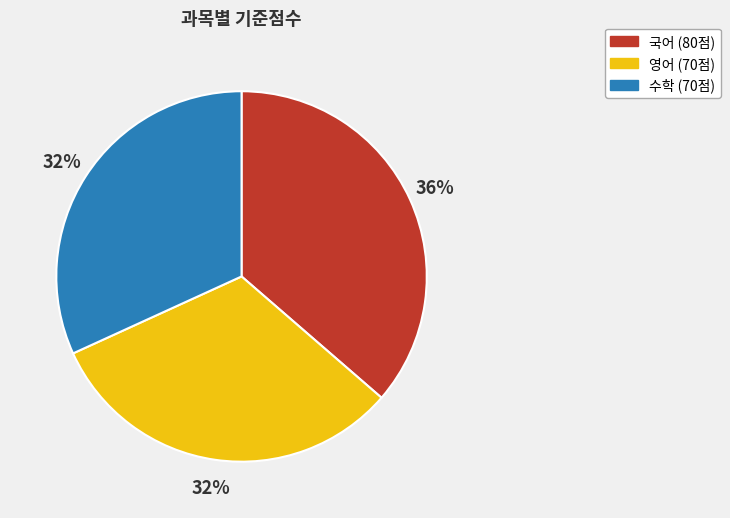

To the nearest percent, what is the combined percentage of 국어 and 영어?

68%